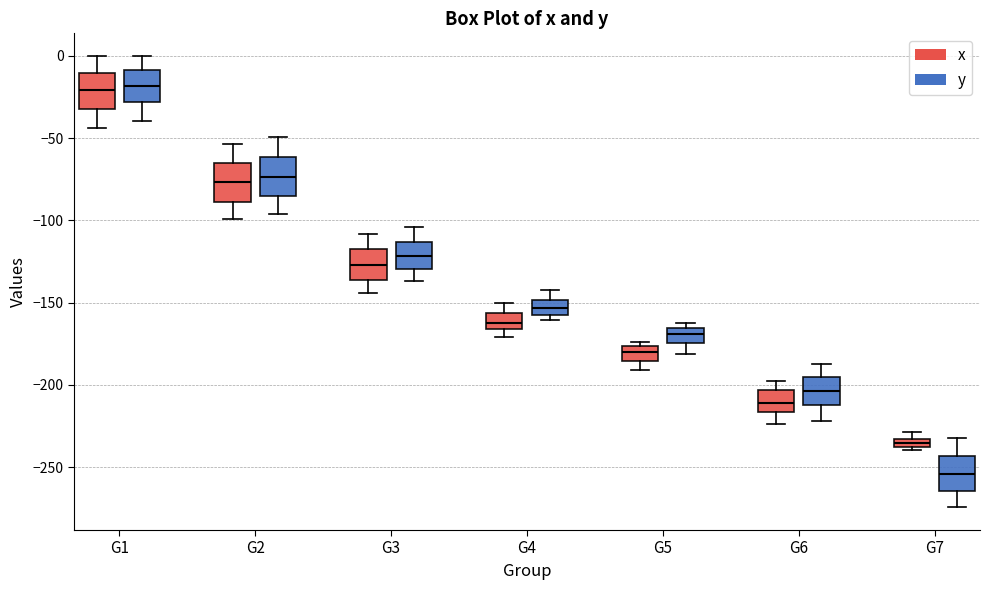

Where does the median line of the box for G1 (y) sit on the y-axis? The values are not printed on the chart, so give them approximately, as read against the axis.

-20